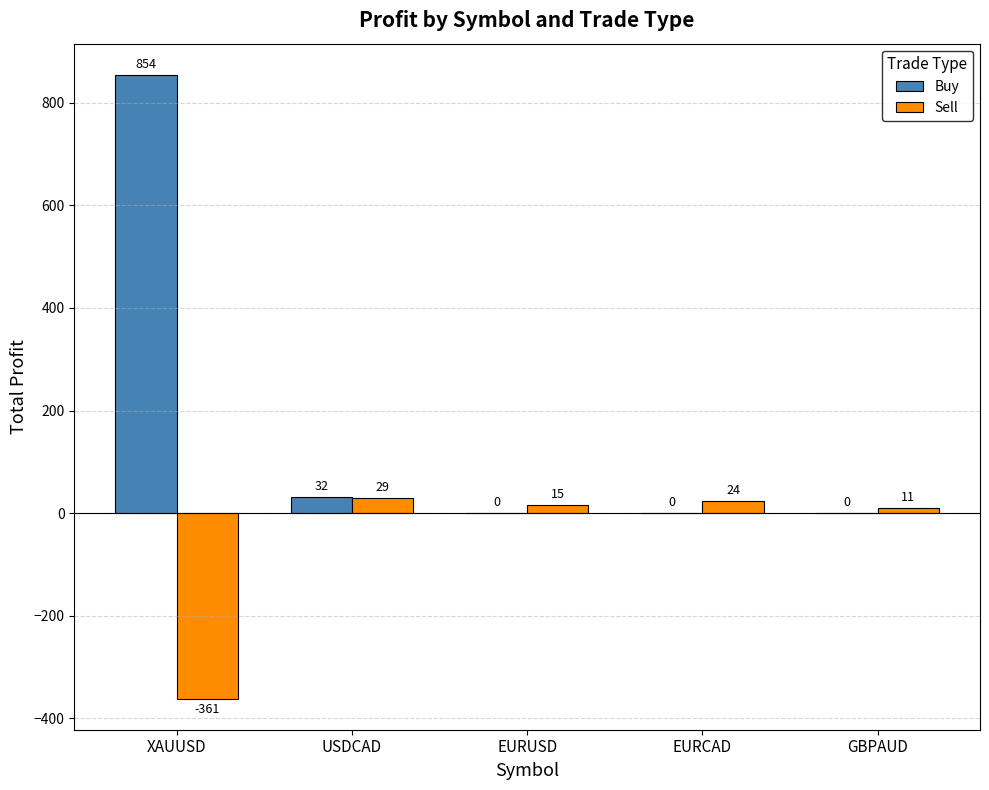

True or false: Sell has a value of 10.6 at GBPAUD.

True